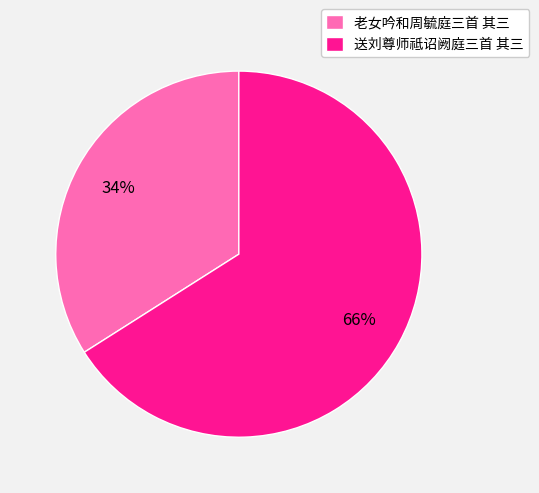

Is it true that 老女吟和周毓庭三首 其三 is 19% of the pie?

False